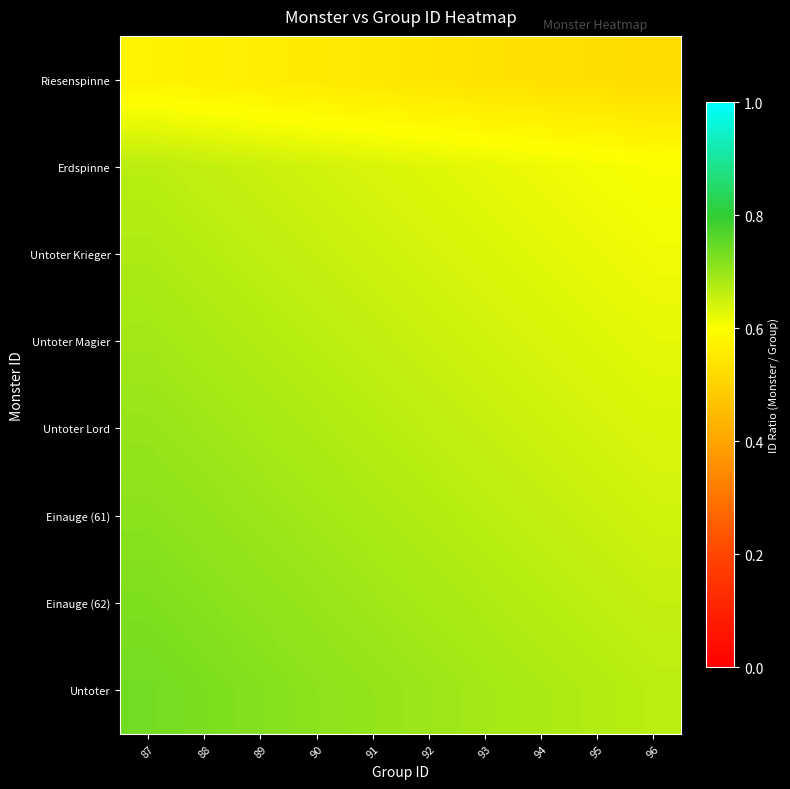

At 89, list the series in order from largest to smallest.

Untoter, Einauge (62), Einauge (61), Untoter Lord, Untoter Magier, Untoter Krieger, Erdspinne, Riesenspinne